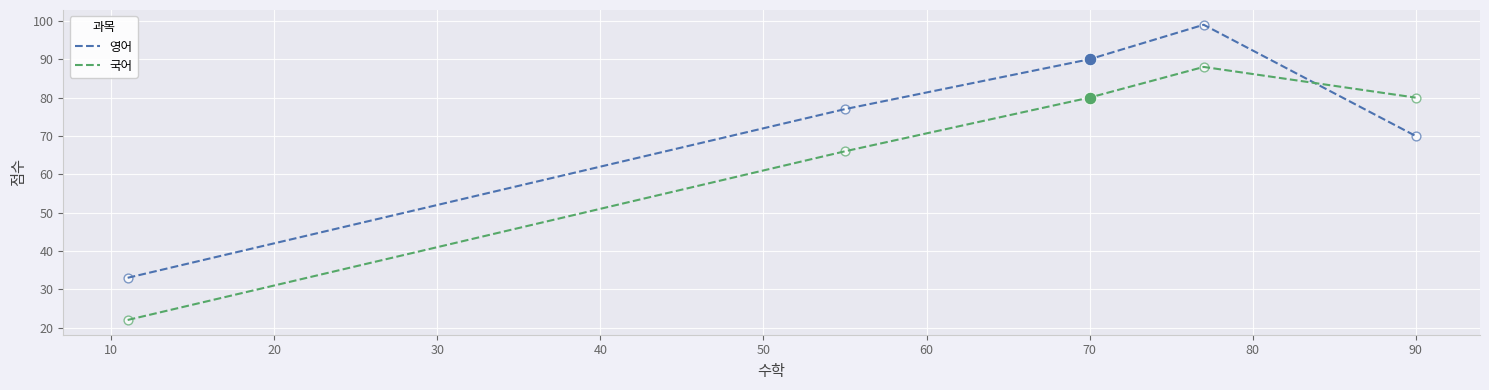

What are all the series names shown in the legend?

영어, 국어